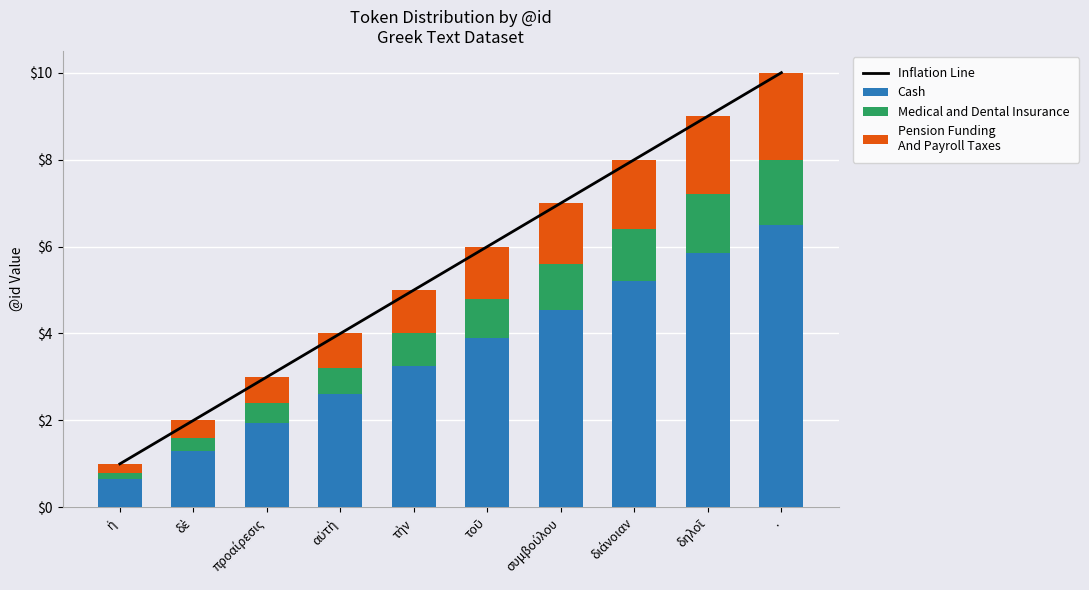

Rank the series by their maximum value, from highest to lowest.

Inflation Line, Cash, Pension Funding
And Payroll Taxes, Medical and Dental Insurance